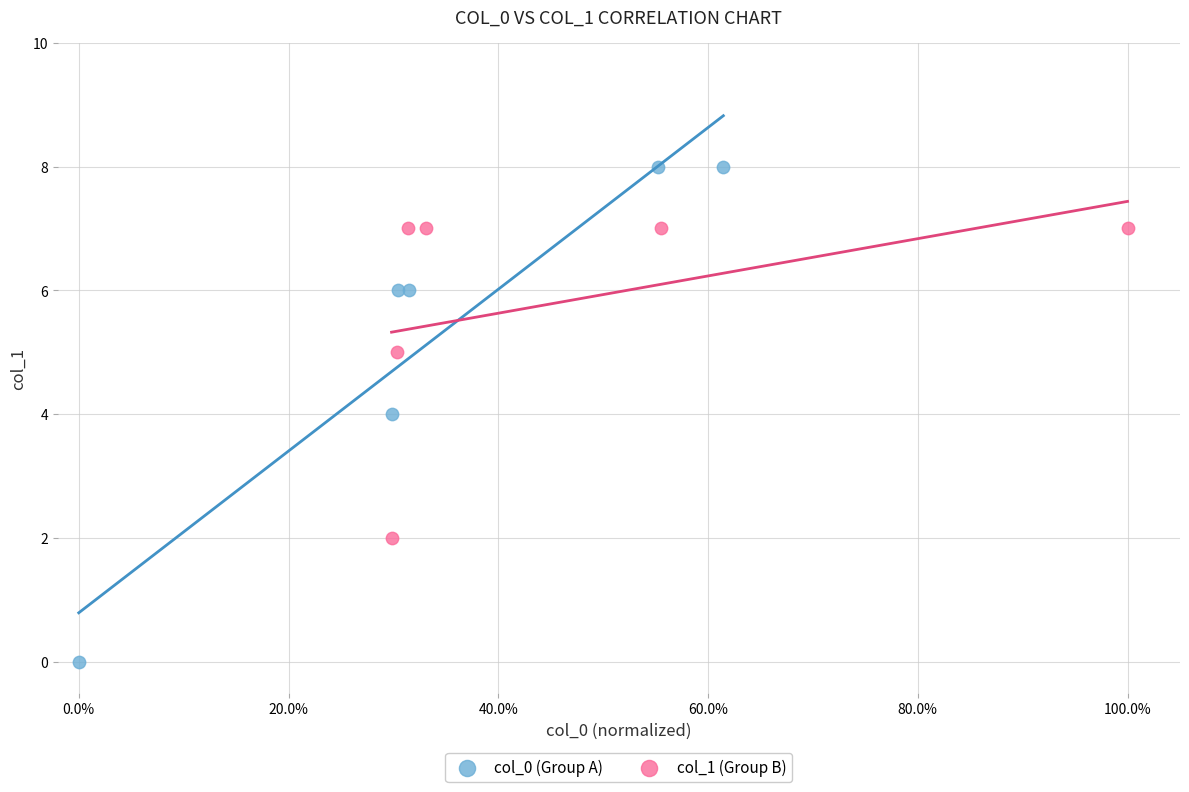

What are all the series names shown in the legend?

col_0 (Group A), col_1 (Group B)